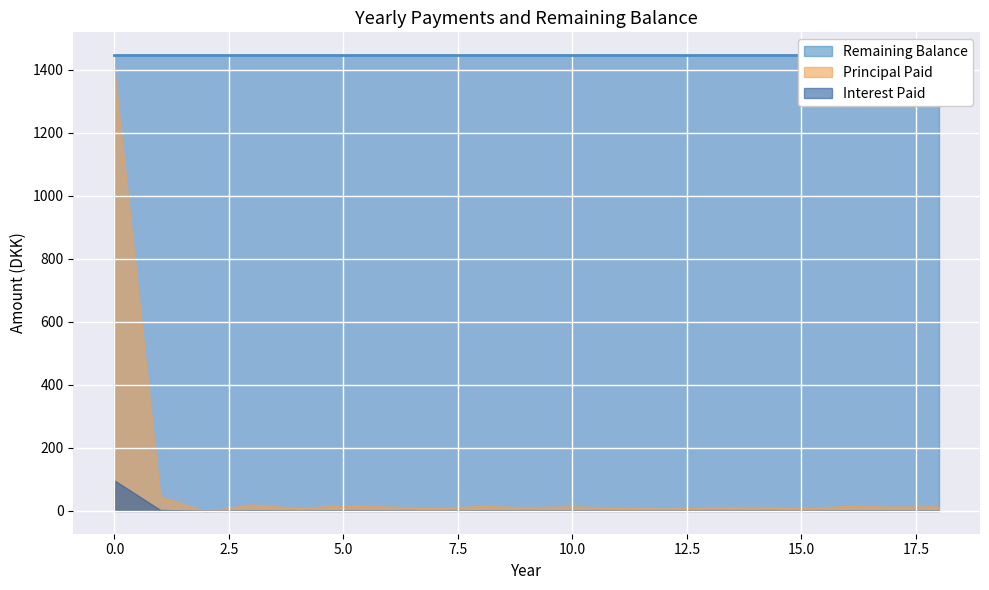

True or false: values and indicators intersect in this chart.

True